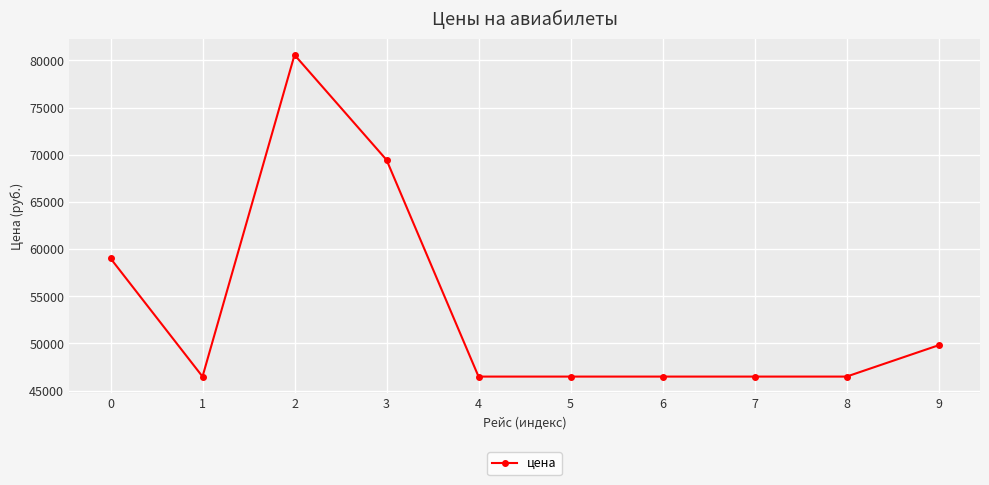

What is the maximum value shown in the chart?

80576